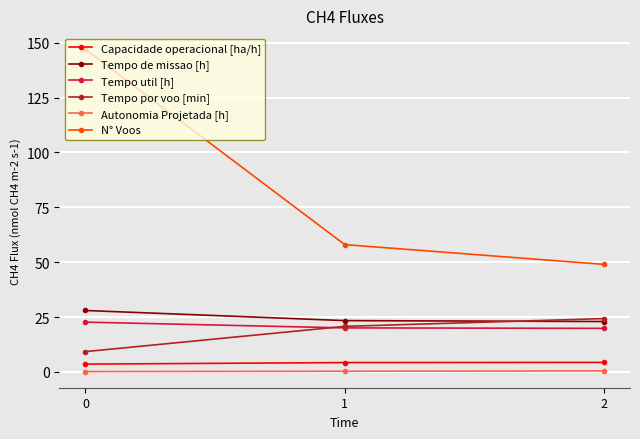

What is the sum of the N° Voos values at 0 and 2?

196.0